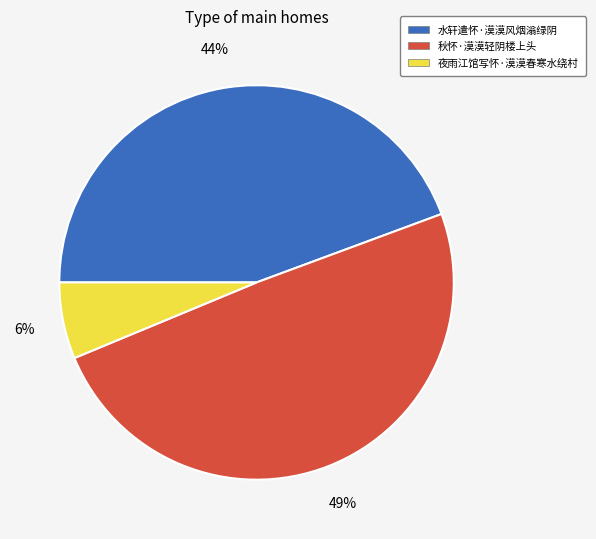

Rank the categories by value from highest to lowest.

秋怀·漠漠轻阴楼上头, 水轩遣怀·漠漠风烟滃绿阴, 夜雨江馆写怀·漠漠春寒水绕村